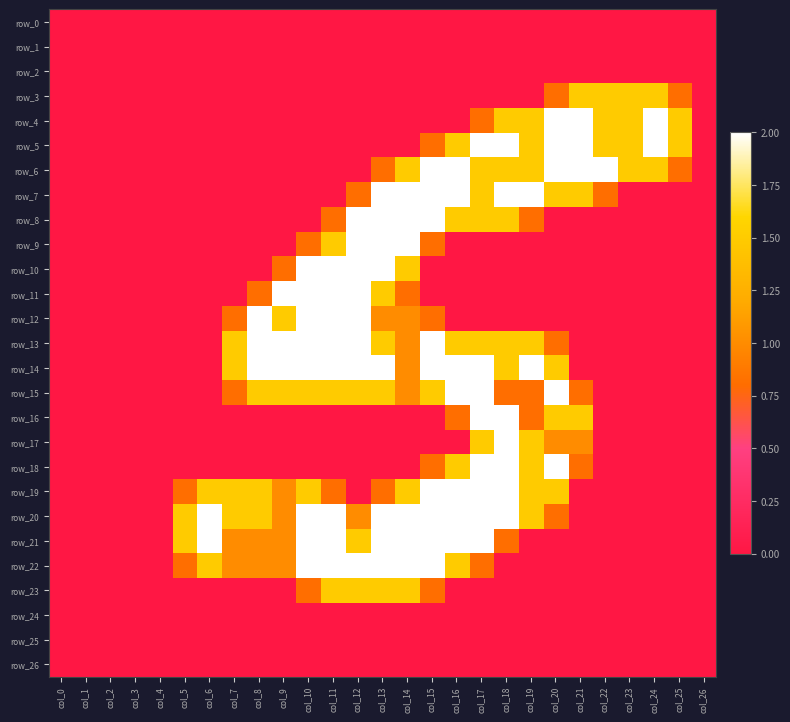

Rank the series by their maximum value, from highest to lowest.

row_4, row_5, row_6, row_7, row_8, row_9, row_10, row_11, row_12, row_13, row_14, row_15, row_16, row_17, row_18, row_19, row_20, row_21, row_22, row_3, row_23, row_0, row_1, row_2, row_24, row_25, row_26